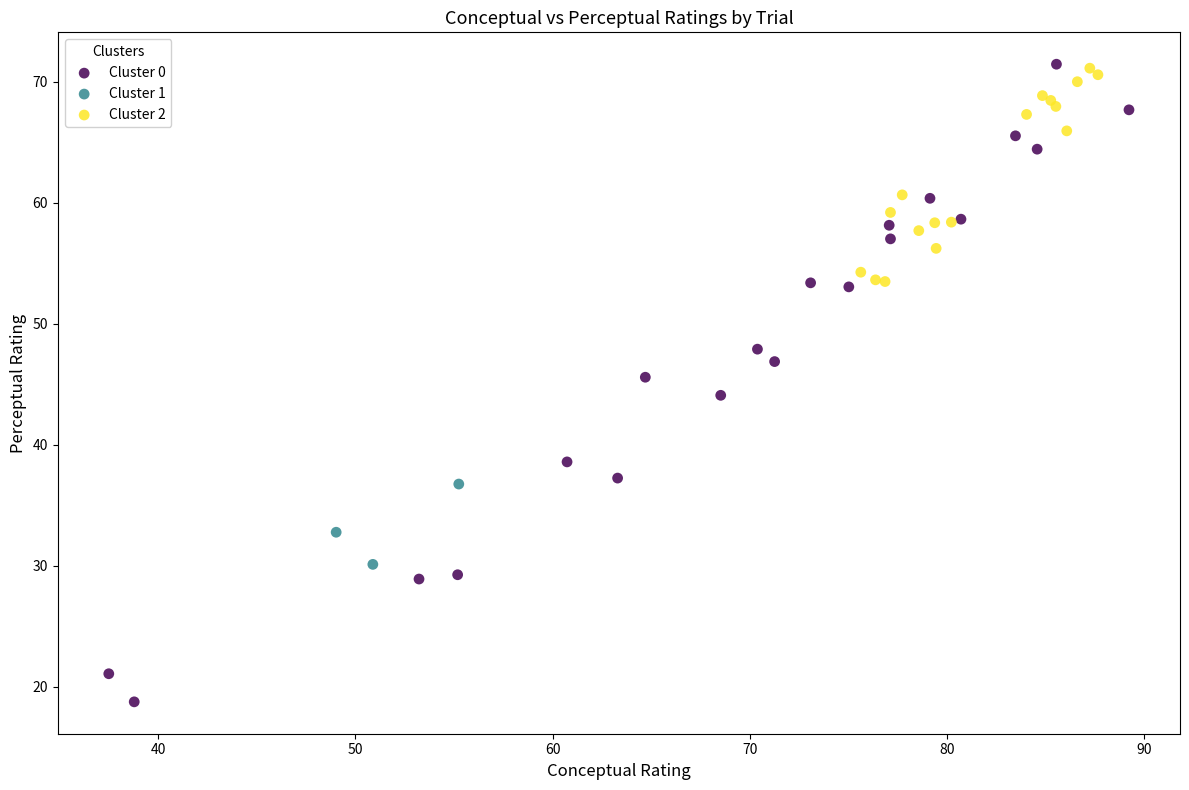

Which series has the largest Y range (max minus min)?

Cluster 0